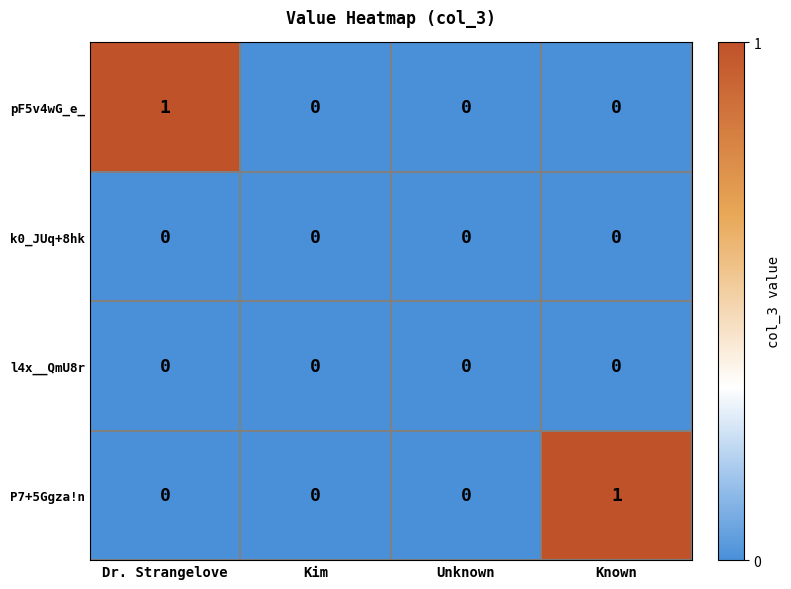

At which label does pF5v4wG_e_ reach its peak?

Dr. Strangelove